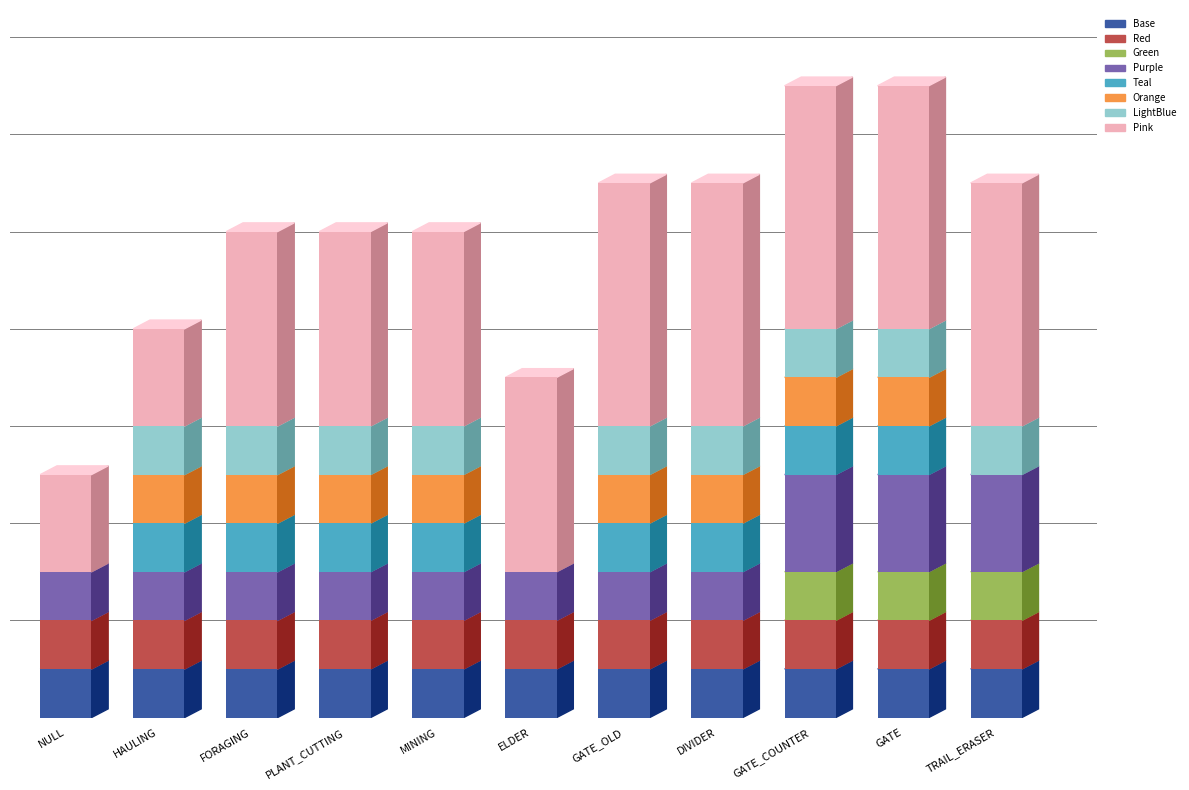

At which category is the sum across all series the highest?

GATE_COUNTER